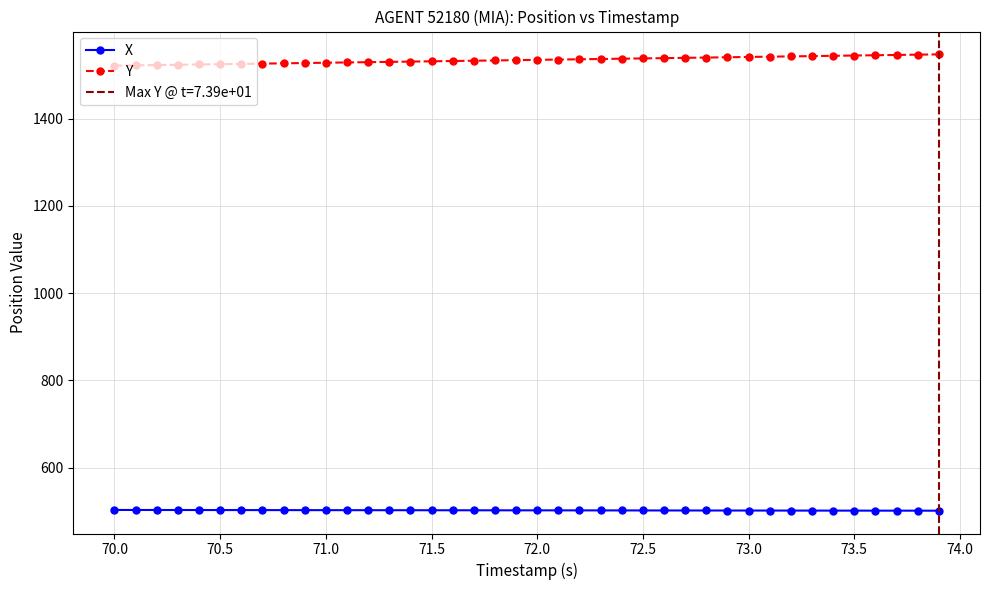

What is the maximum value for X?

503.1